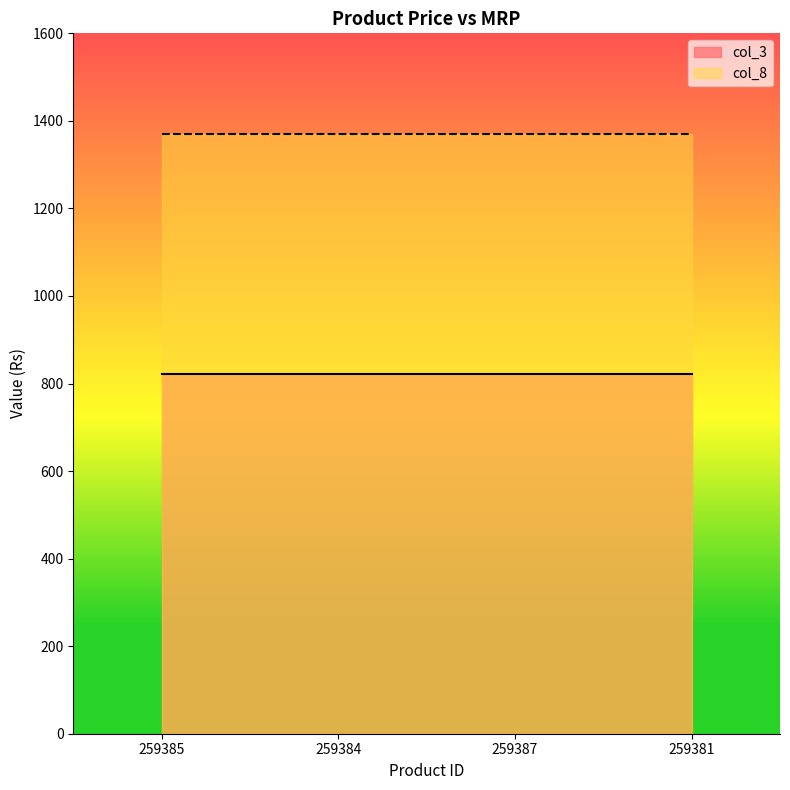

Rank the series at 259385 from highest to lowest value.

col_8, col_3